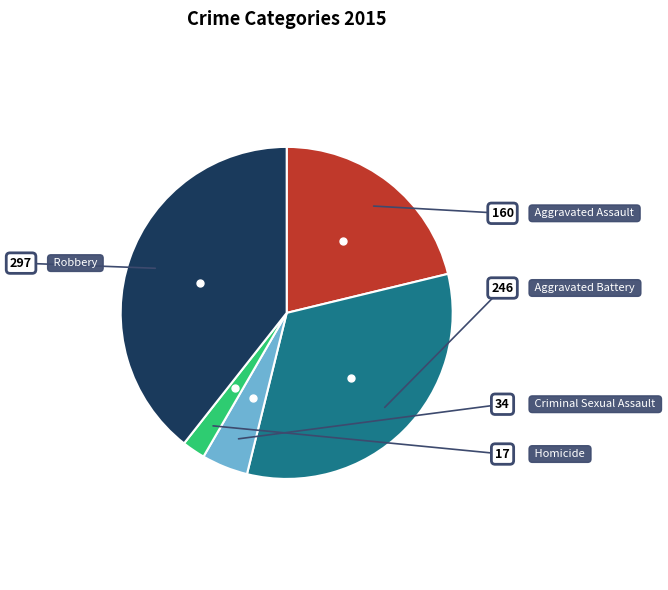

Does any single category account for the majority?

No